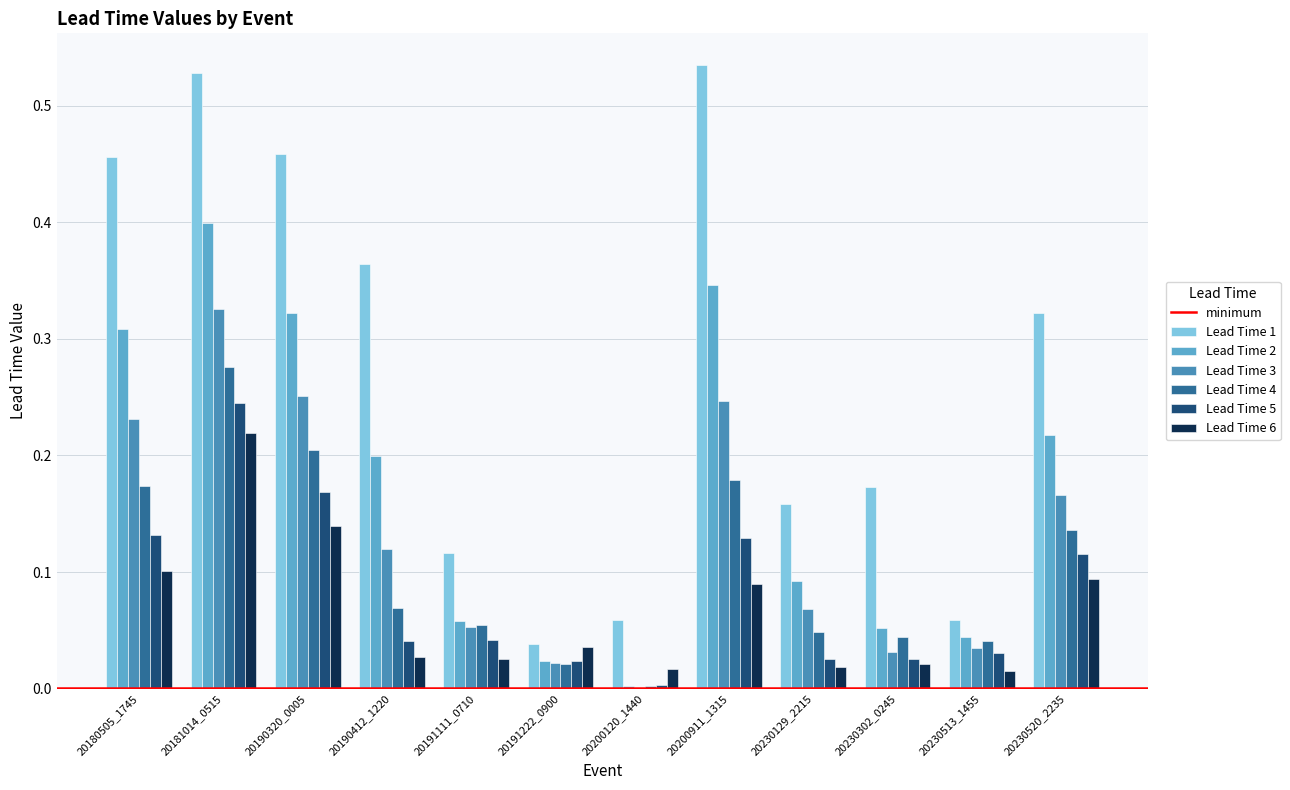

What is the sum of all Lead Time 5 values?

1.0